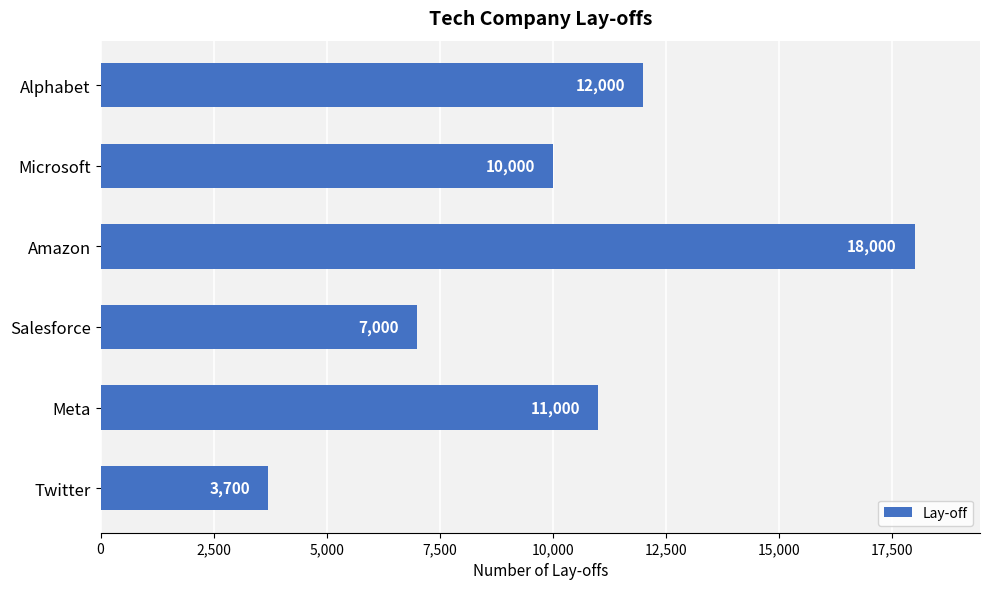

How many data points does each series have?

6